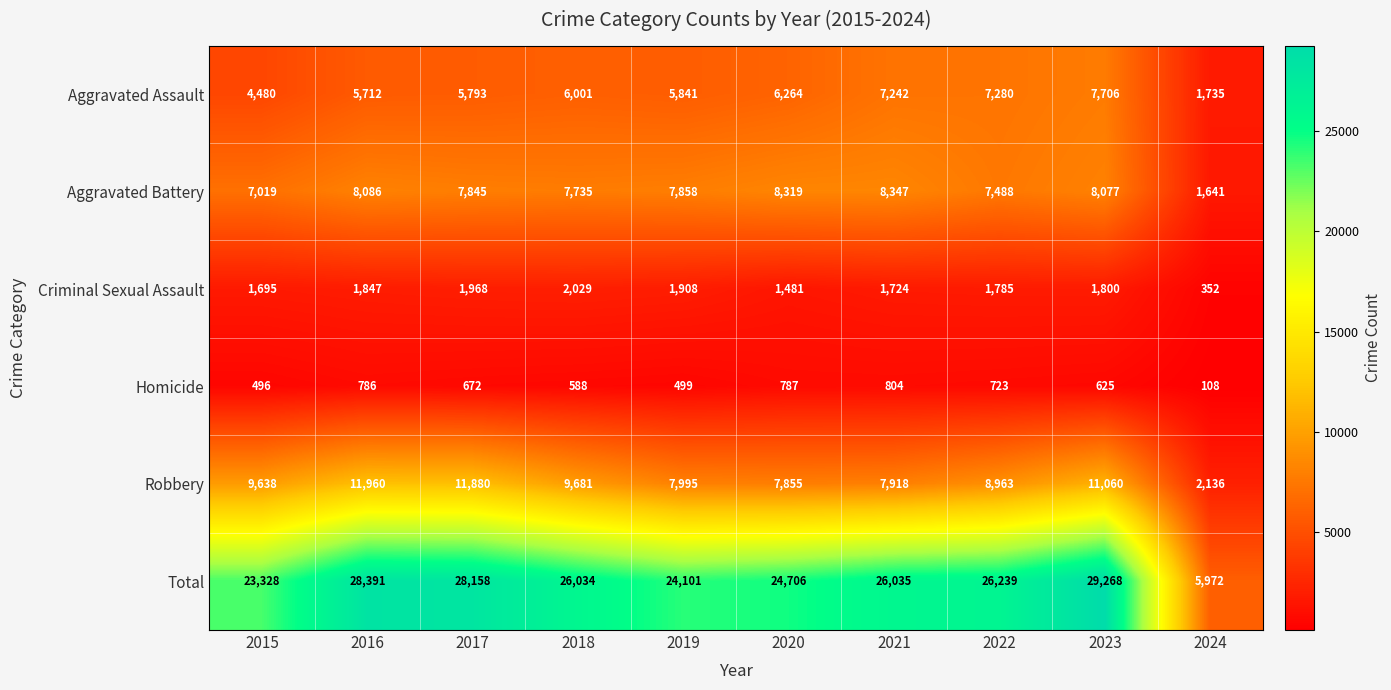

Which series has the widest spread of values?

Total